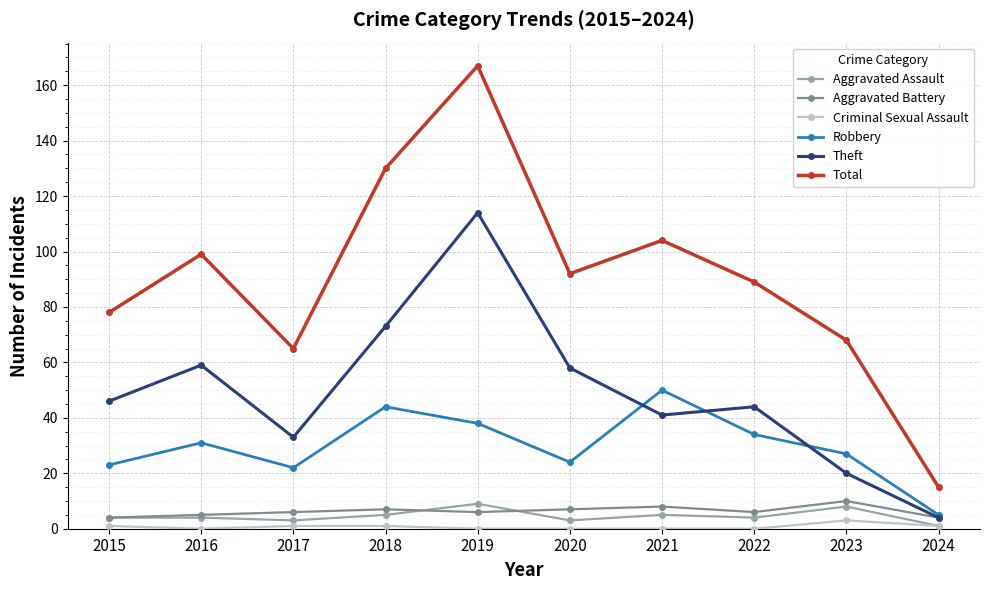

Which category has the highest value in the Total series?

2019